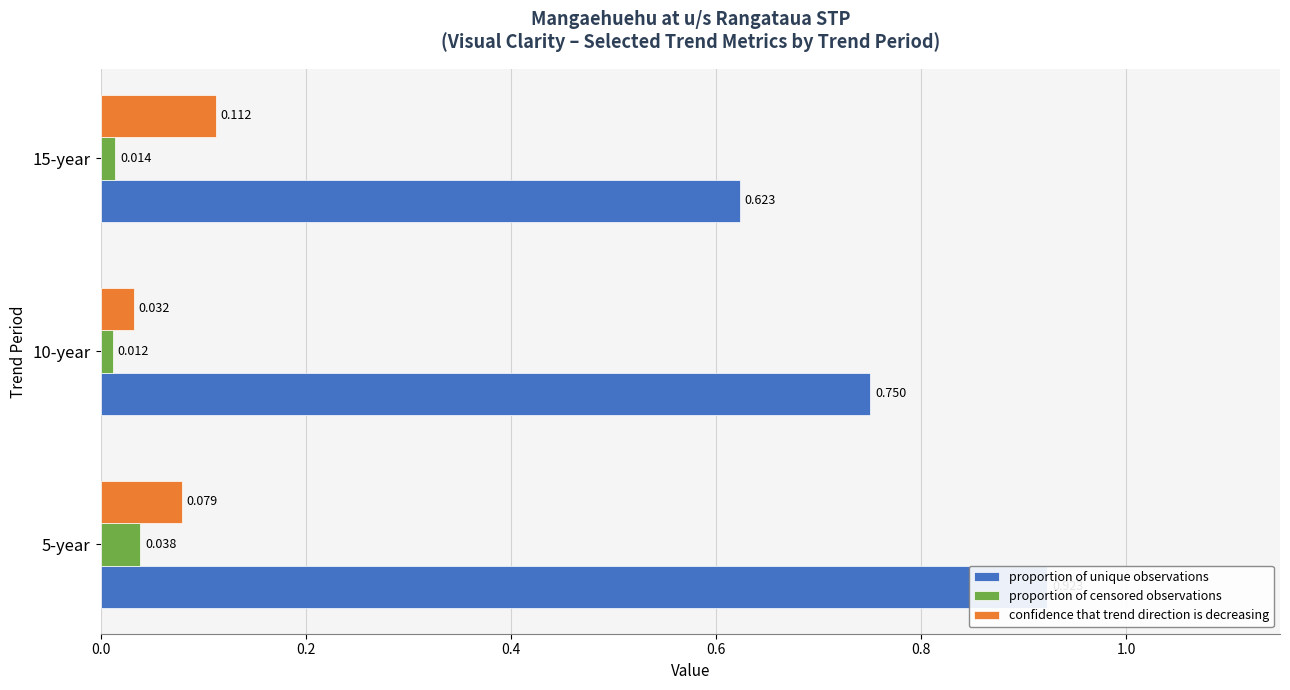

Rank the series by their maximum value, from highest to lowest.

proportion of unique observations, confidence that trend direction is decreasing, proportion of censored observations